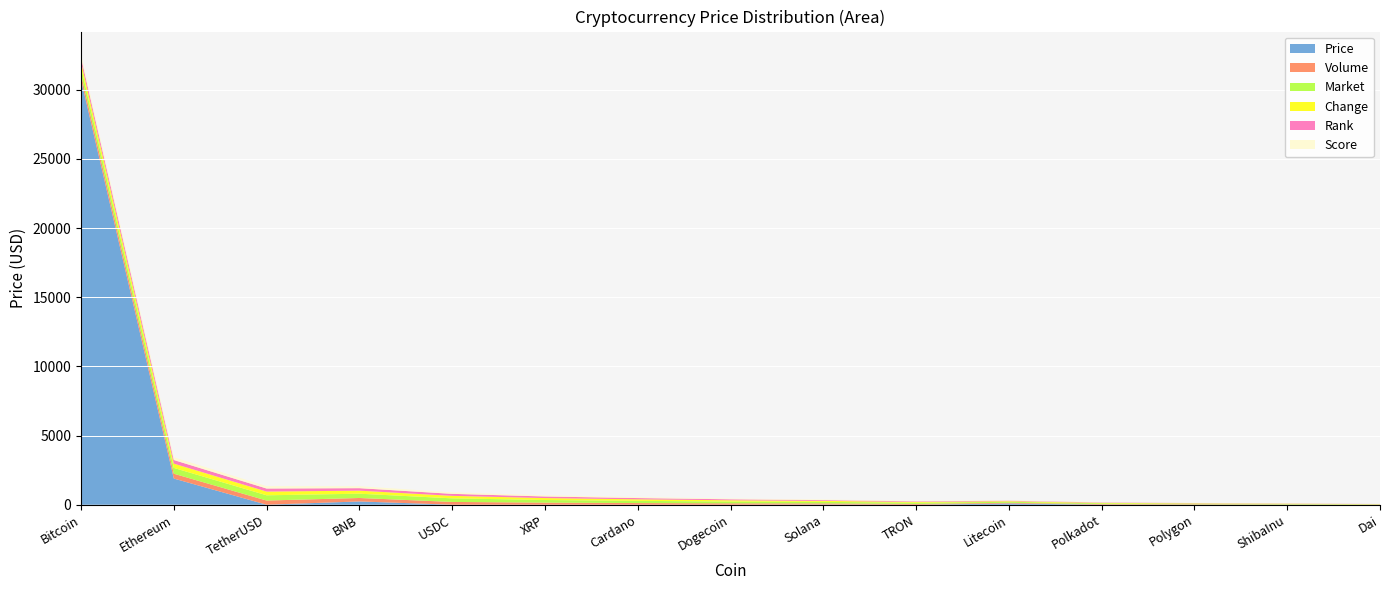

Reading left to right, extract all data points from this chart.

Price: Bitcoin=30732.0	Ethereum=1891.6	TetherUSD=1.0	BNB=236.3	USDC=1.0	XRP=0.5	Cardano=0.3	Dogecoin=0.1	Solana=16.7	TRON=0.1	Litecoin=89.3	Polkadot=5.0	Polygon=0.7	ShibaInu=0.0	Dai=1.0
Volume: Bitcoin=400.0	Ethereum=350.0	TetherUSD=300.0	BNB=250.0	USDC=200.0	XRP=150.0	Cardano=120.0	Dogecoin=100.0	Solana=80.0	TRON=60.0	Litecoin=50.0	Polkadot=40.0	Polygon=30.0	ShibaInu=20.0	Dai=10.0
Market: Bitcoin=500.0	Ethereum=420.0	TetherUSD=380.0	BNB=310.0	USDC=260.0	XRP=190.0	Cardano=160.0	Dogecoin=130.0	Solana=110.0	TRON=85.0	Litecoin=70.0	Polkadot=55.0	Polygon=45.0	ShibaInu=35.0	Dai=20.0
Change: Bitcoin=380.0	Ethereum=310.0	TetherUSD=270.0	BNB=220.0	USDC=180.0	XRP=140.0	Cardano=110.0	Dogecoin=90.0	Solana=70.0	TRON=55.0	Litecoin=45.0	Polkadot=35.0	Polygon=25.0	ShibaInu=18.0	Dai=12.0
Rank: Bitcoin=320.0	Ethereum=260.0	TetherUSD=220.0	BNB=180.0	USDC=145.0	XRP=115.0	Cardano=90.0	Dogecoin=72.0	Solana=56.0	TRON=43.0	Litecoin=34.0	Polkadot=27.0	Polygon=20.0	ShibaInu=14.0	Dai=9.0
Score: Bitcoin=250.0	Ethereum=200.0	TetherUSD=170.0	BNB=140.0	USDC=110.0	XRP=88.0	Cardano=70.0	Dogecoin=55.0	Solana=43.0	TRON=33.0	Litecoin=26.0	Polkadot=20.0	Polygon=15.0	ShibaInu=10.0	Dai=6.0